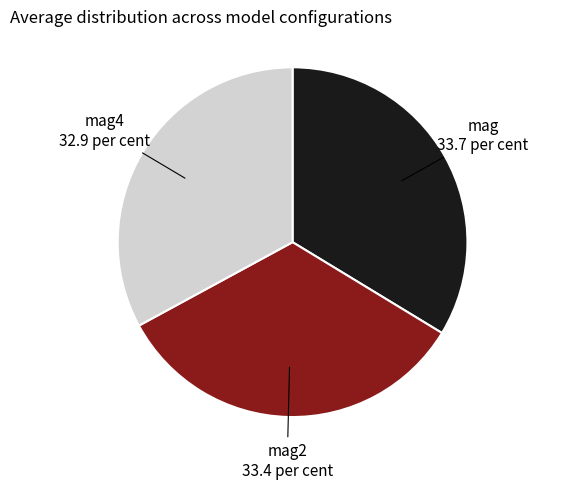

Is there a majority slice in this chart?

No